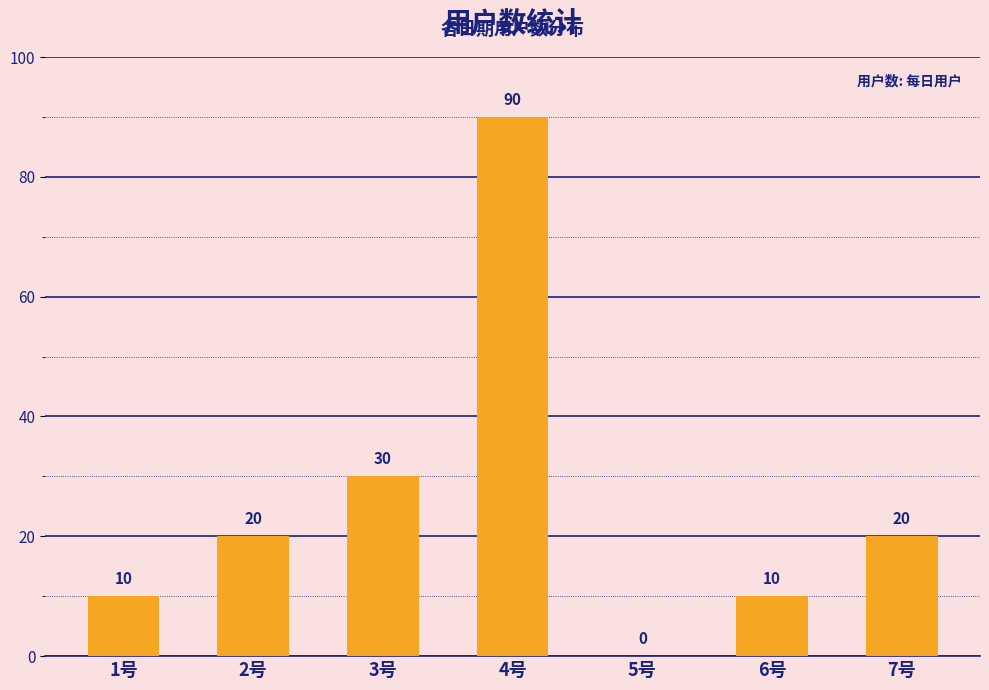

What is the sum of the values at 5号 and 2号?

20